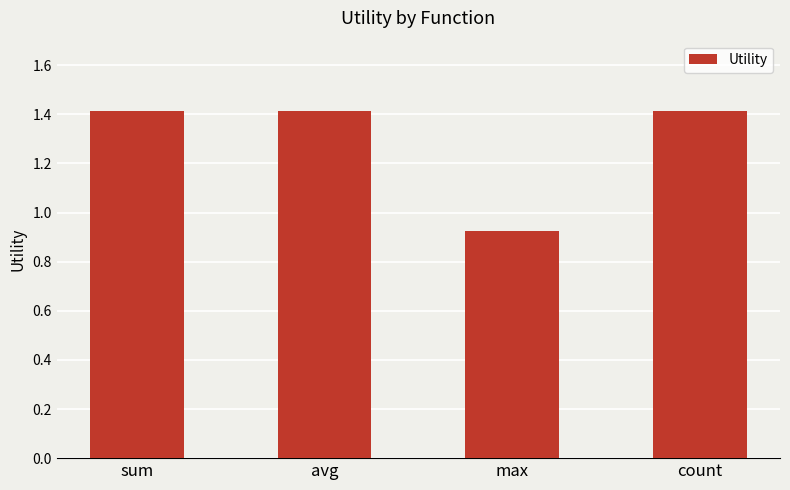

What is the value of the 4th bar from the left?

1.4